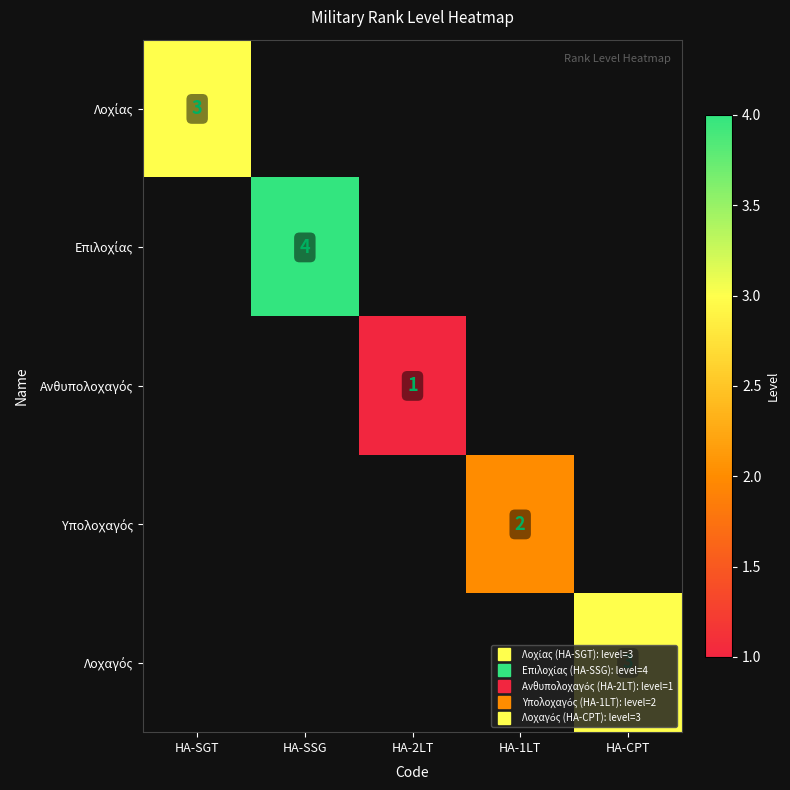

What is the minimum value shown in the chart?

1.0